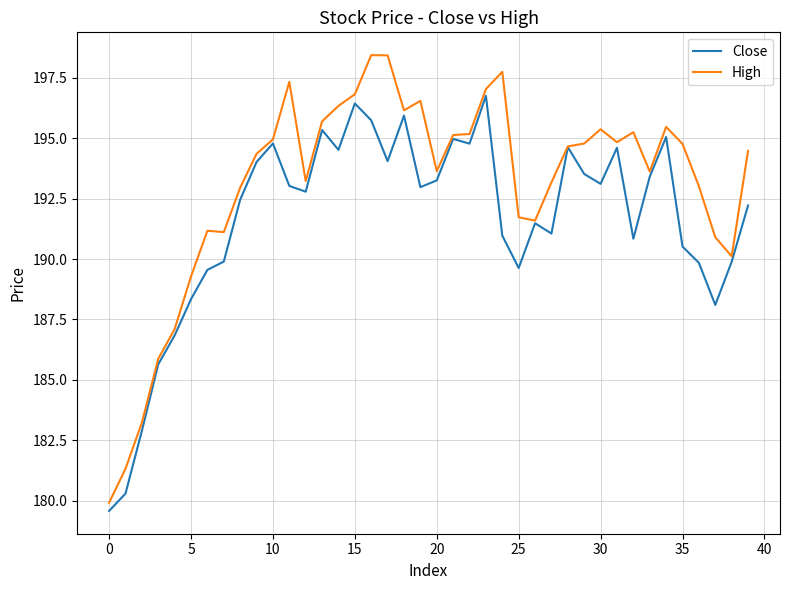

Which series has the widest spread of values?

High